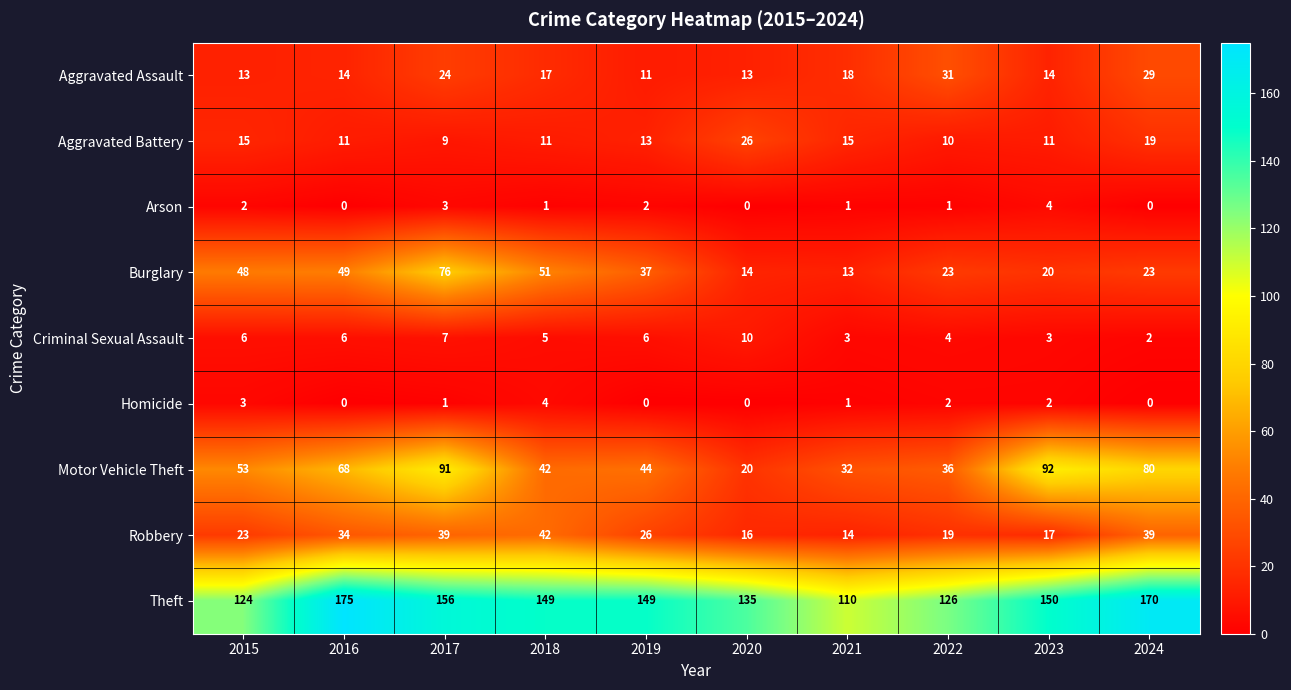

What is the difference between the second highest and second lowest values in the Homicide series?

3